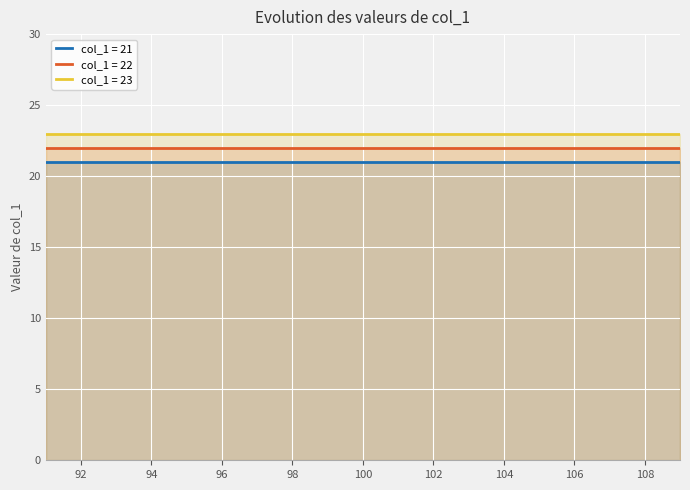

What are all the series names shown in the legend?

col_1 = 21, col_1 = 22, col_1 = 23